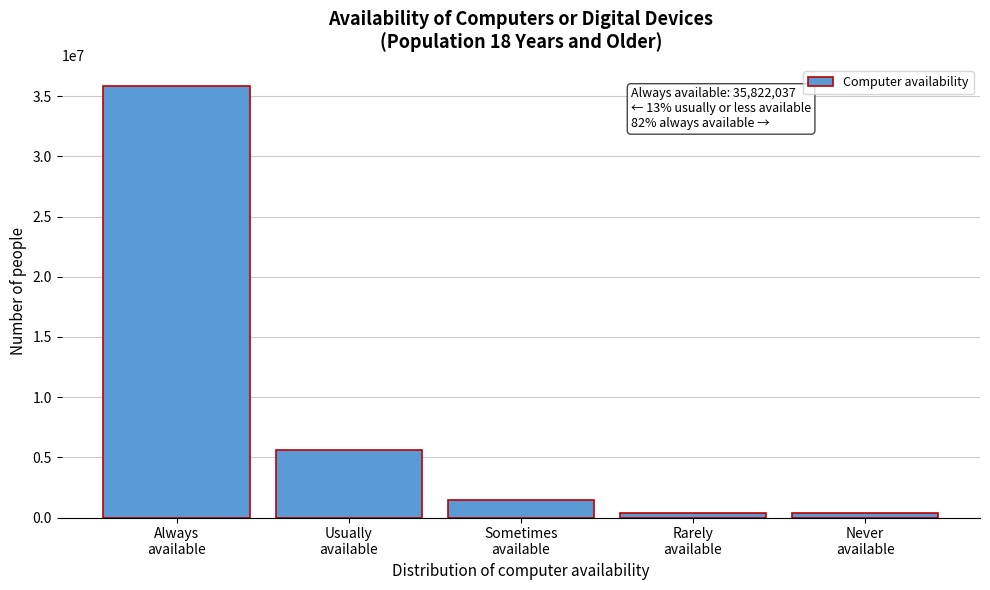

What is the average value?

8718103